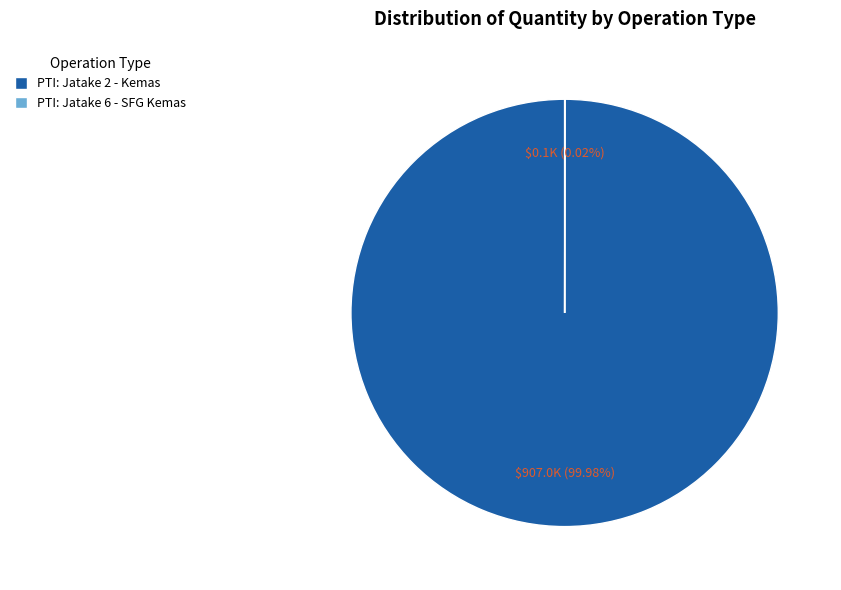

Which slice is the largest?

PTI: Jatake 2 - Kemas